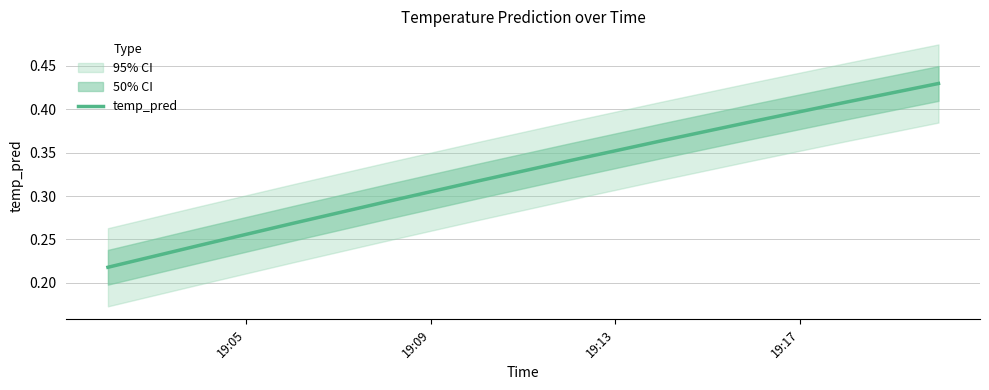

True or false: there are more than 0 points higher than both neighbors.

False